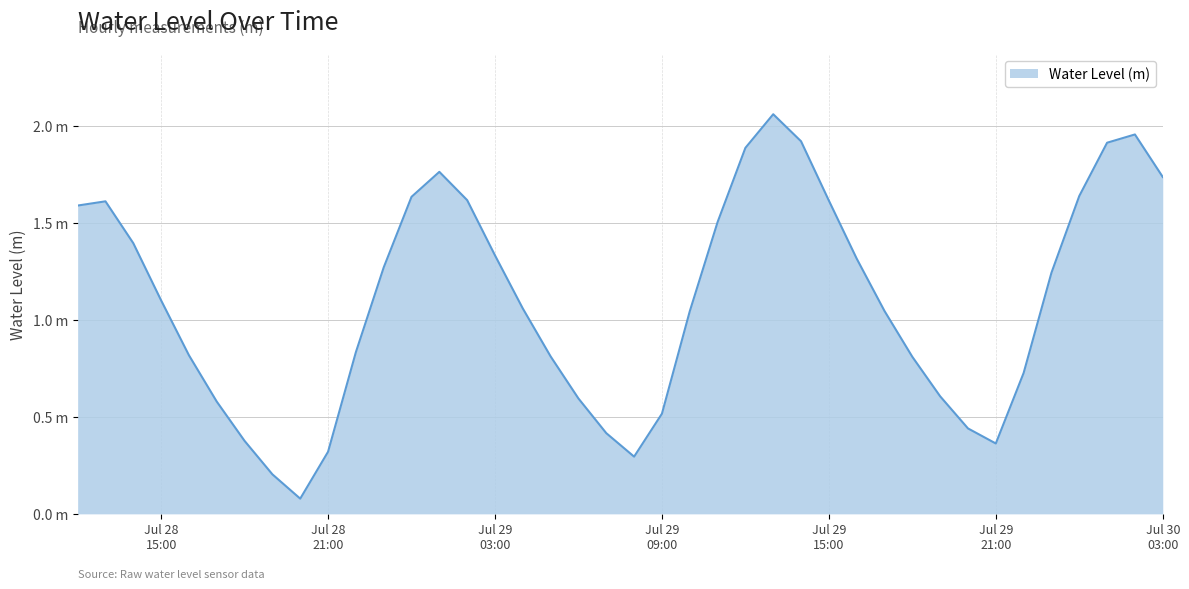

Does the chart display data point markers on the line(s)?

No